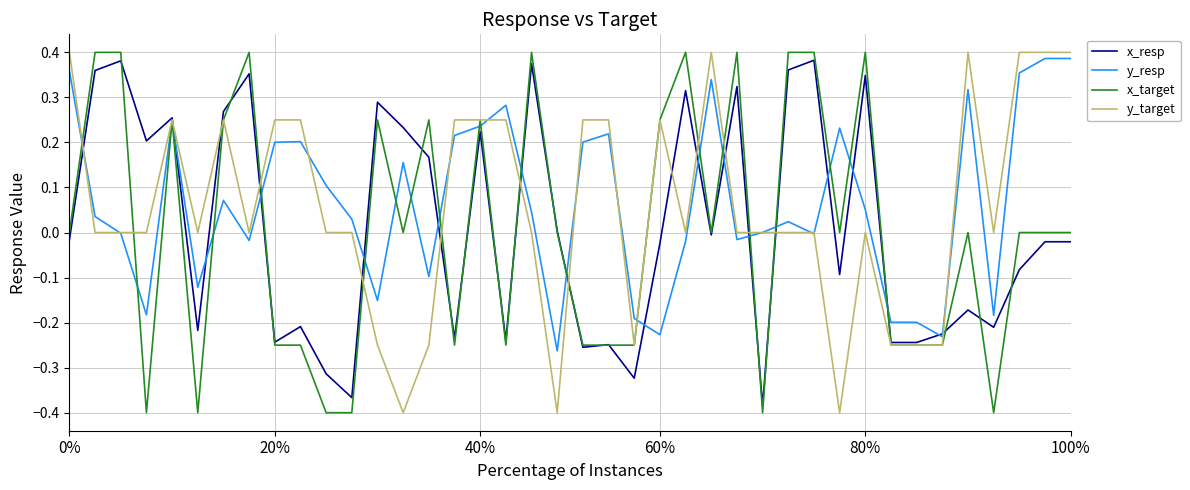

At how many categories does at least one series exceed 0?

34